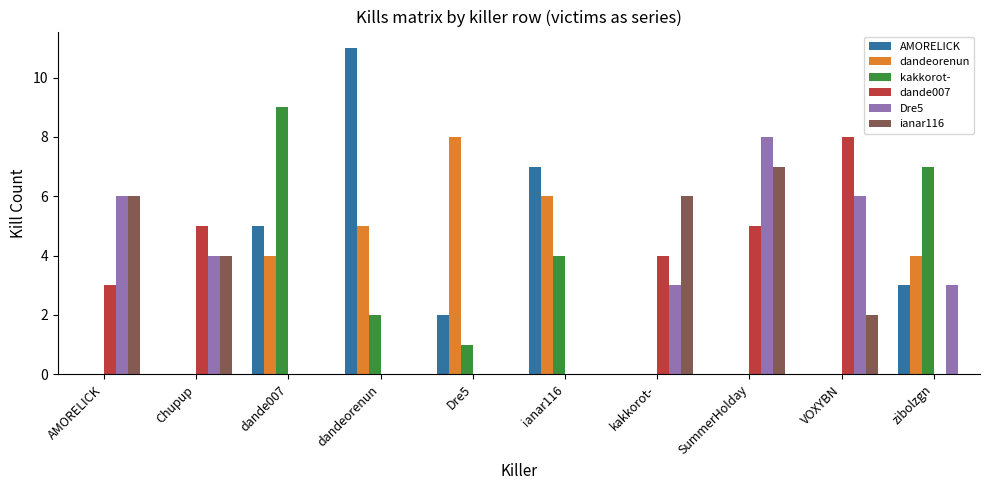

The value of ianar116 at Chupup is 6. True or false?

False